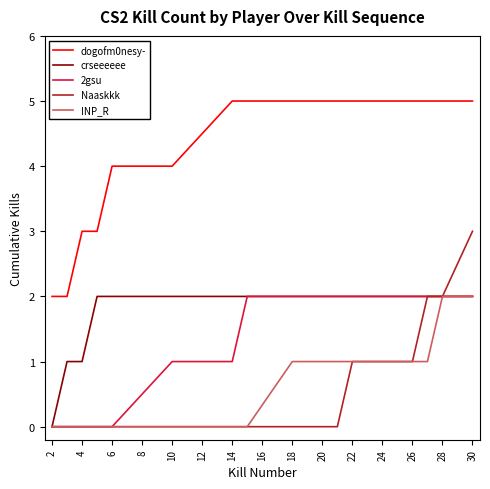

True or false: dogofm0nesy- and 2gsu intersect in this chart.

False